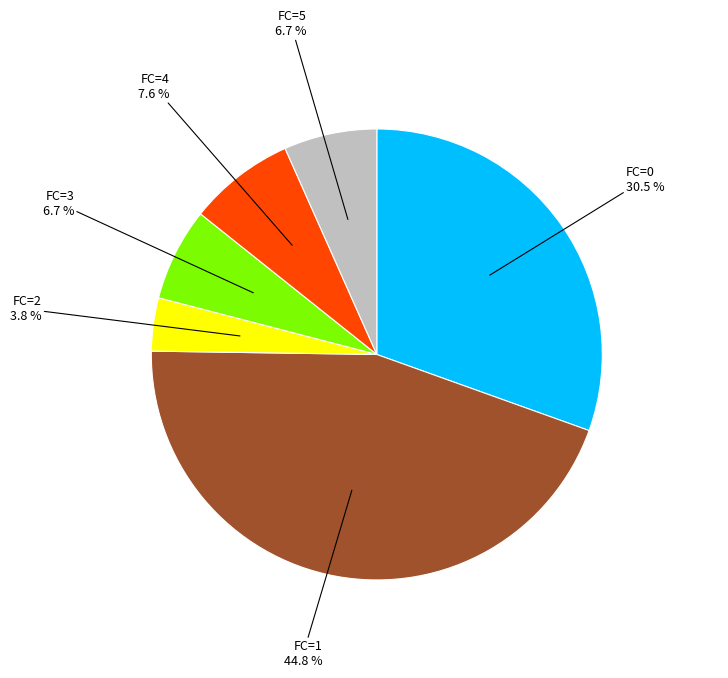

Is there any slice that represents more than half of the pie?

No